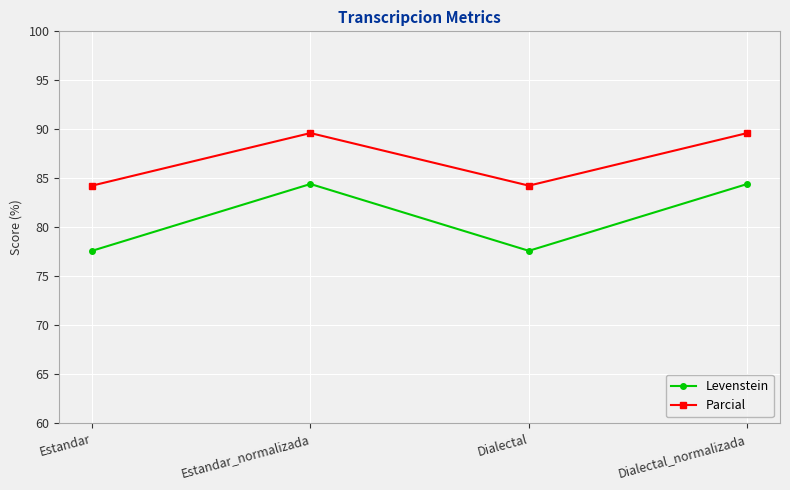

What position from the left is Dialectal?

3